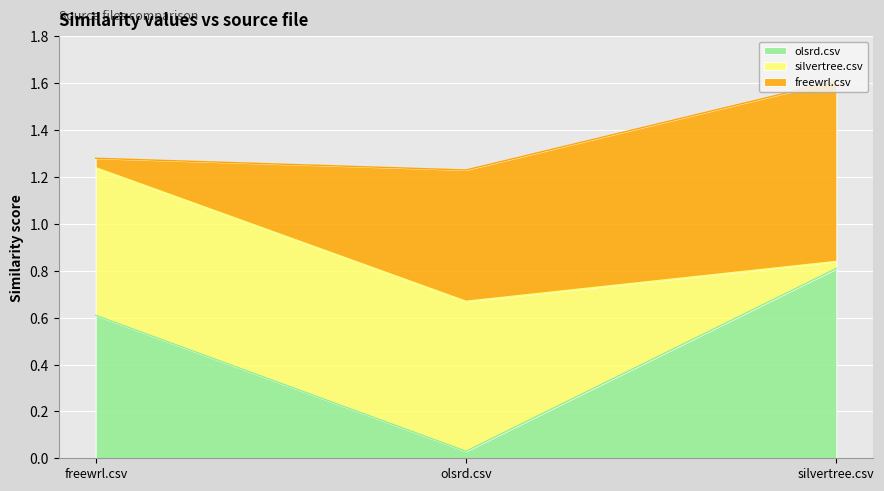

At how many categories does at least one series exceed 0?

3